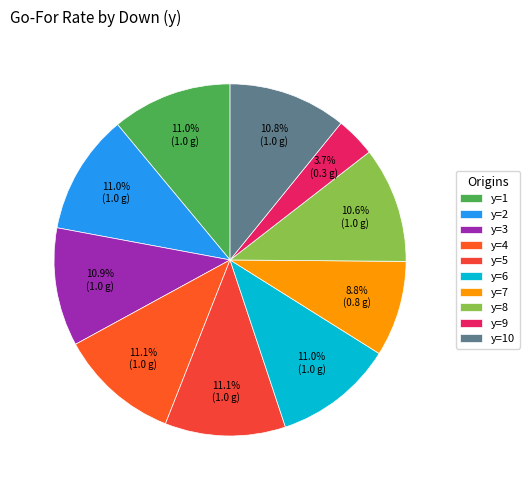

Which slice is the largest?

y=5